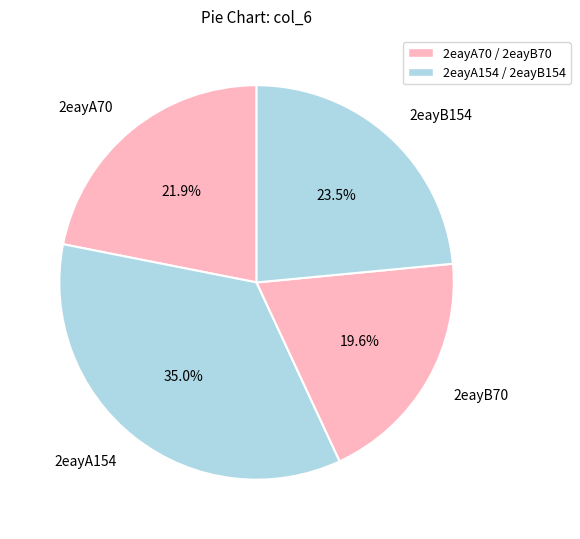

What is the ratio of the value at 2eayB70 to the value at 2eayA154?

0.6